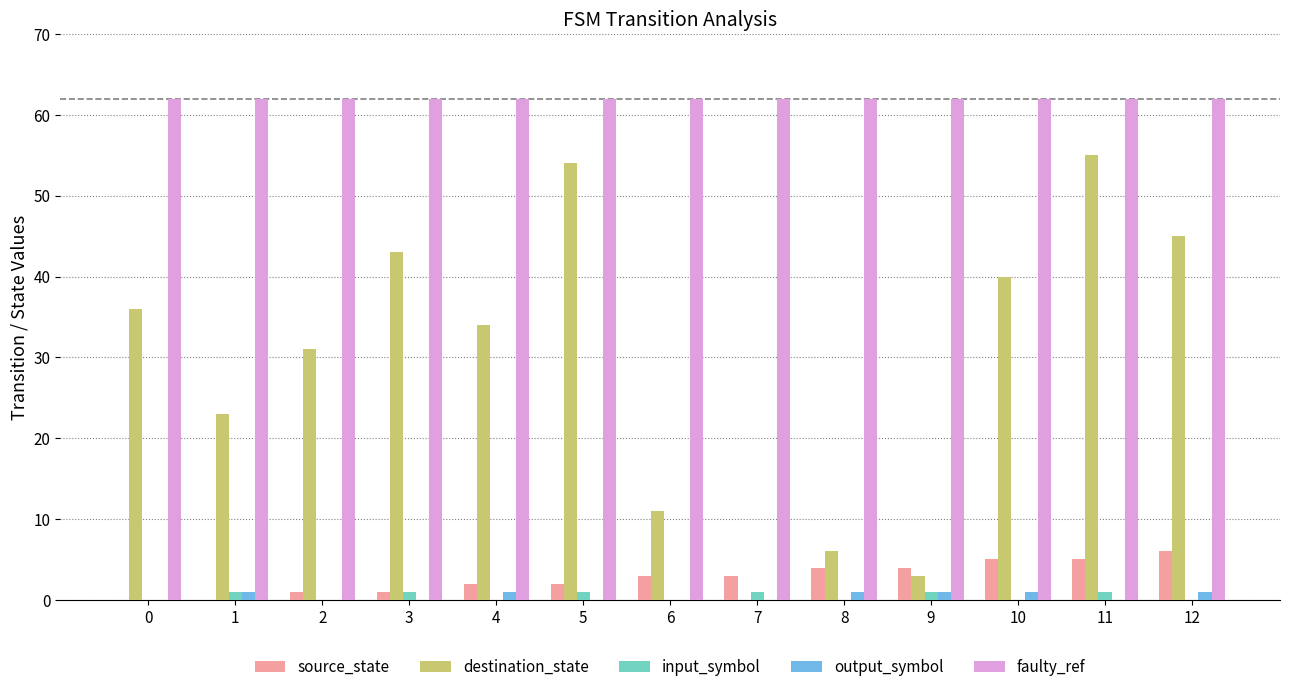

Reading left to right, transcribe all the data shown in this chart.

source_state: 0	0	1	1	2	2	3	3	4	4	5	5	6
destination_state: 36	23	31	43	34	54	11	0	6	3	40	55	45
input_symbol: 0	1	0	1	0	1	0	1	0	1	0	1	0
output_symbol: 0	1	0	0	1	0	0	0	1	1	1	0	1
faulty_ref: 62	62	62	62	62	62	62	62	62	62	62	62	62